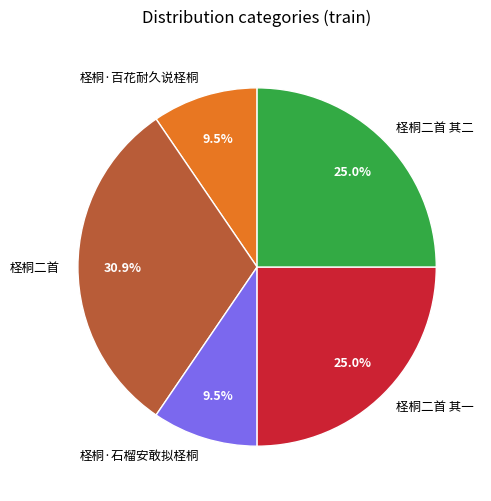

Between 柽桐二首 其二 and 柽桐二首, which is larger?

柽桐二首